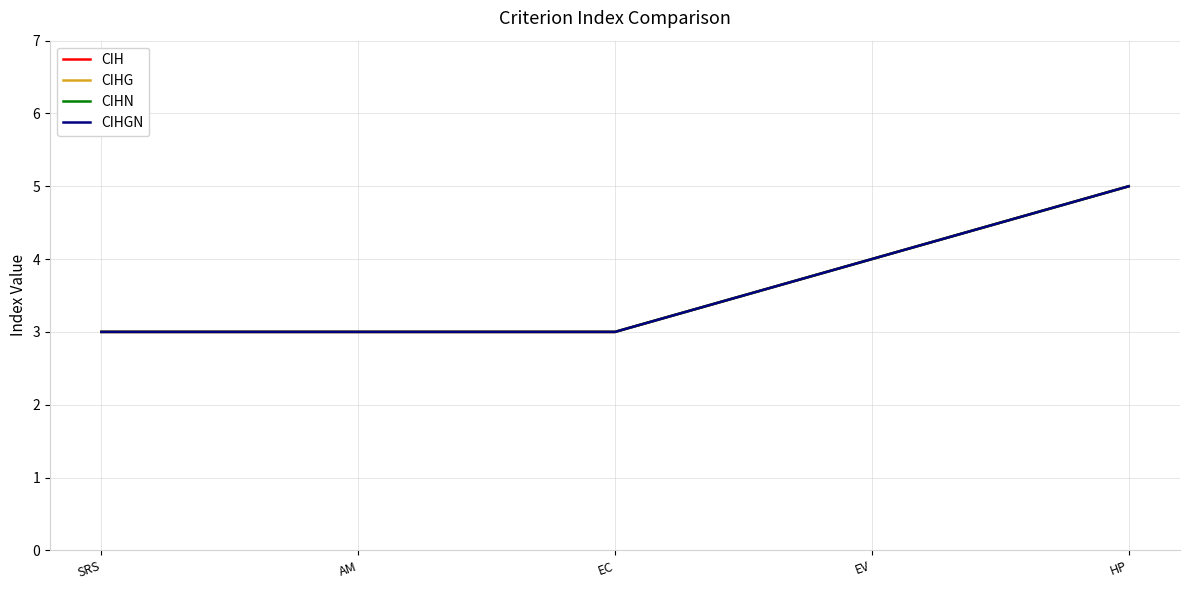

Does the chart display data point markers on the line(s)?

No